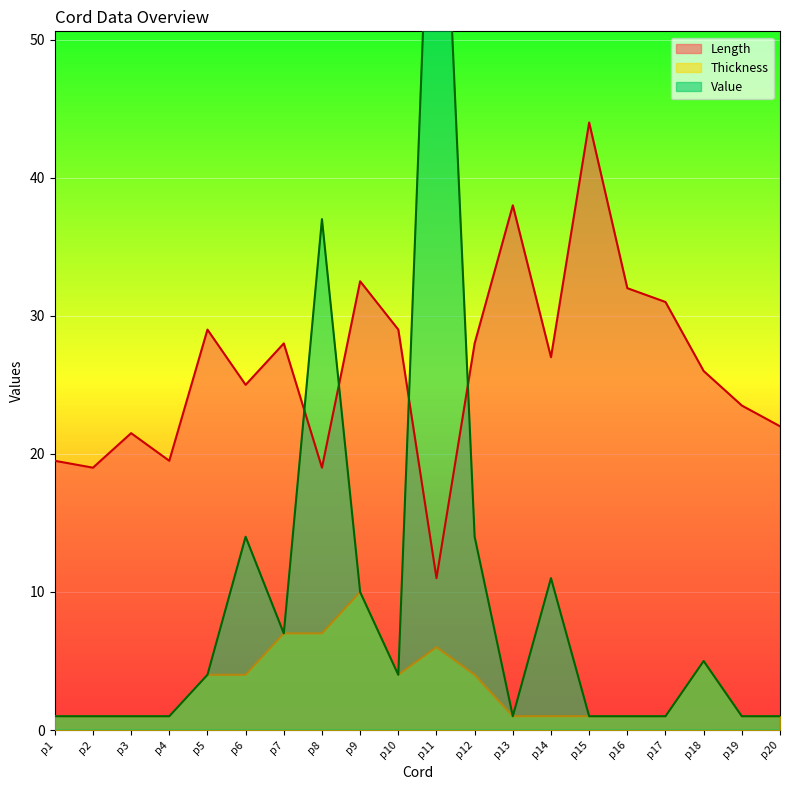

At which label is Length closest to 27?

p14